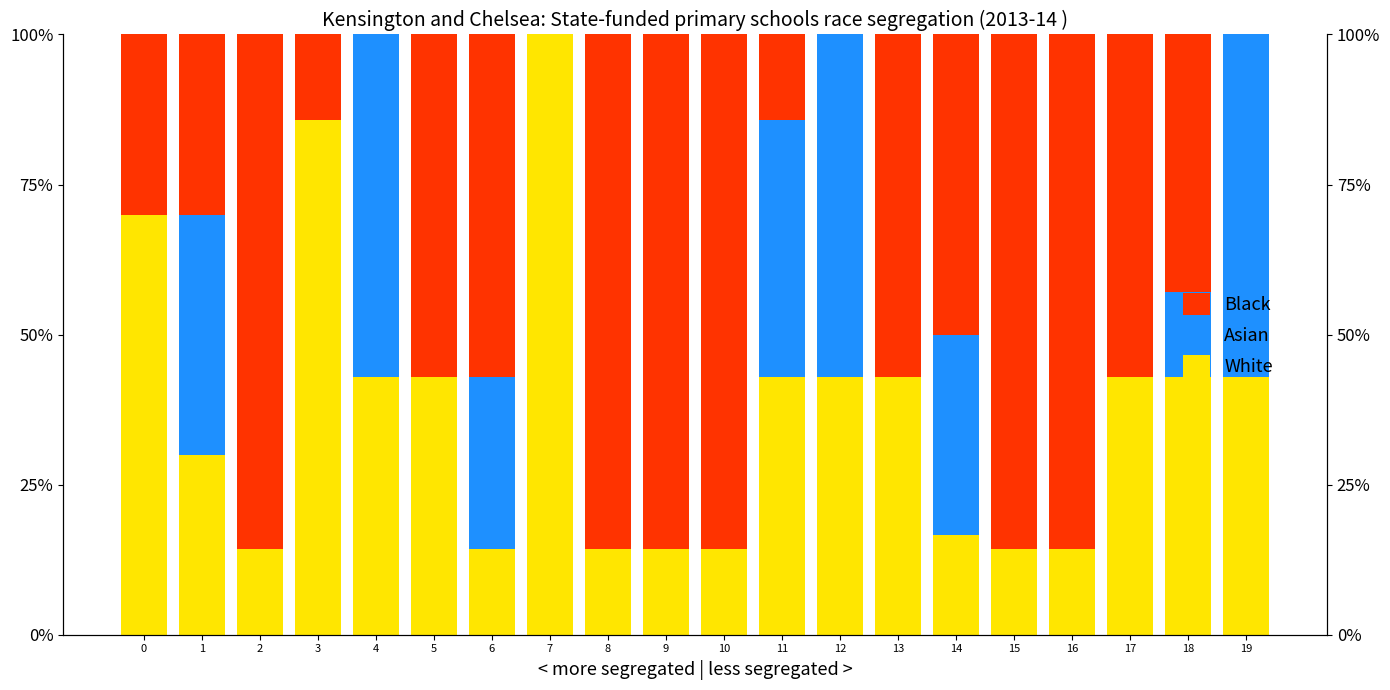

Is it true that Asian equals 57.1 at 12?

True